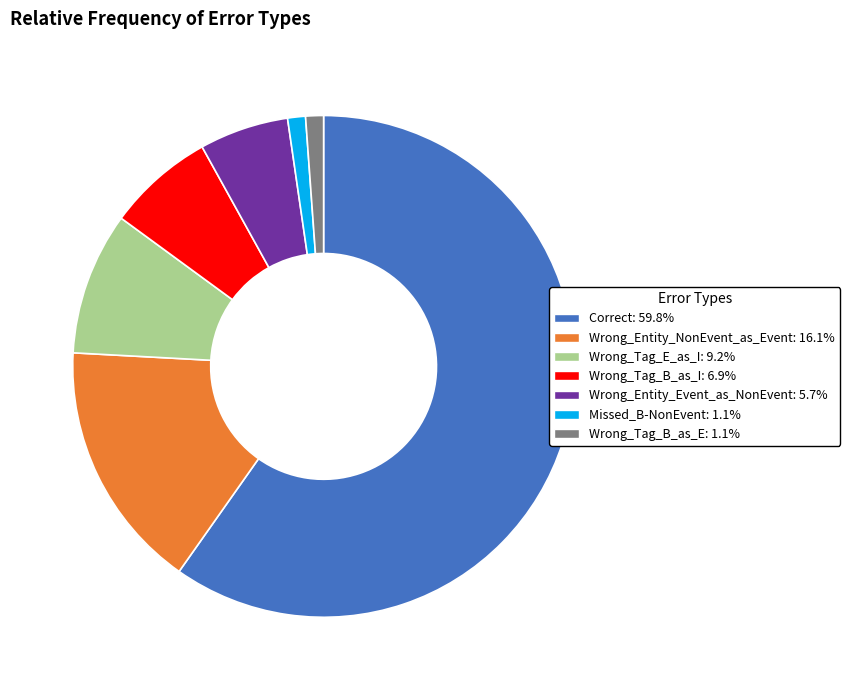

Is Wrong_Entity_NonEvent_as_Event the majority of the pie?

No